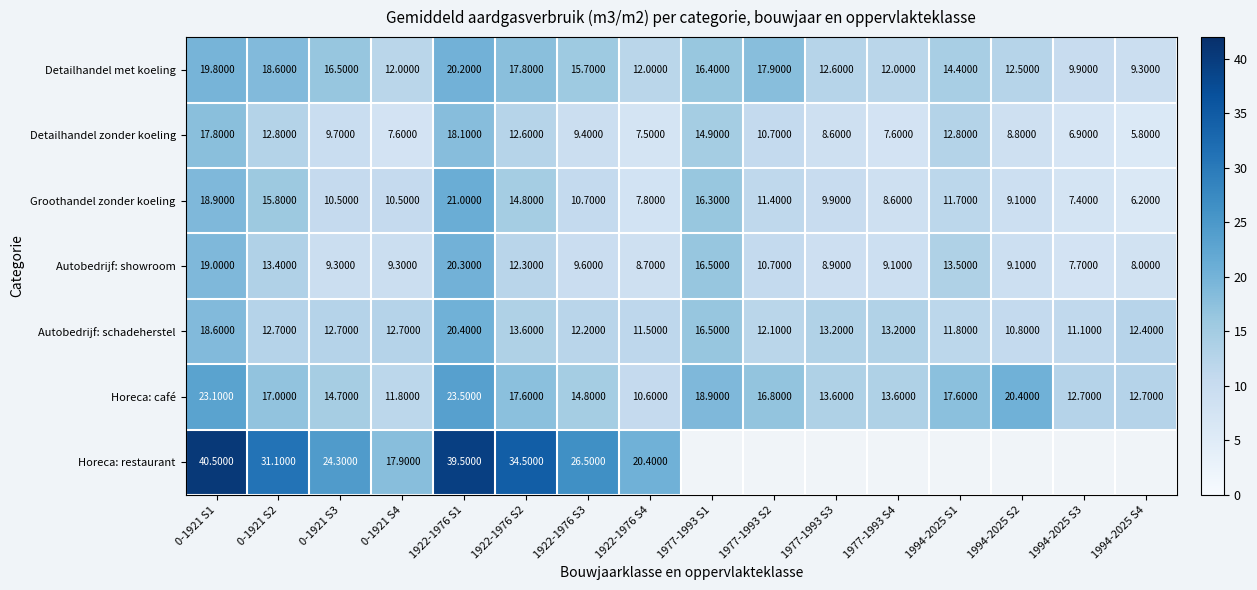

Between 1977-1993 S3 and 0-1921 S2, which is larger?

0-1921 S2